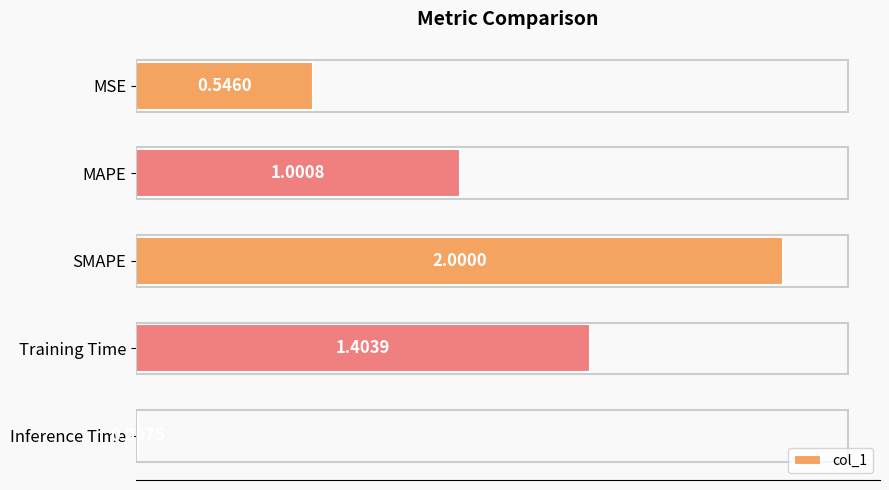

At which category does the chart reach its minimum across all series?

Inference Time